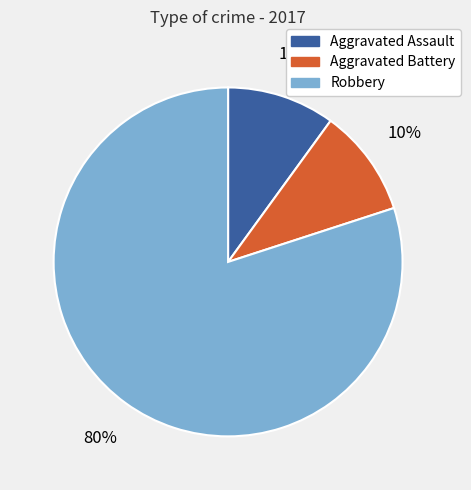

To the nearest percent, what is the average slice percentage?

33%